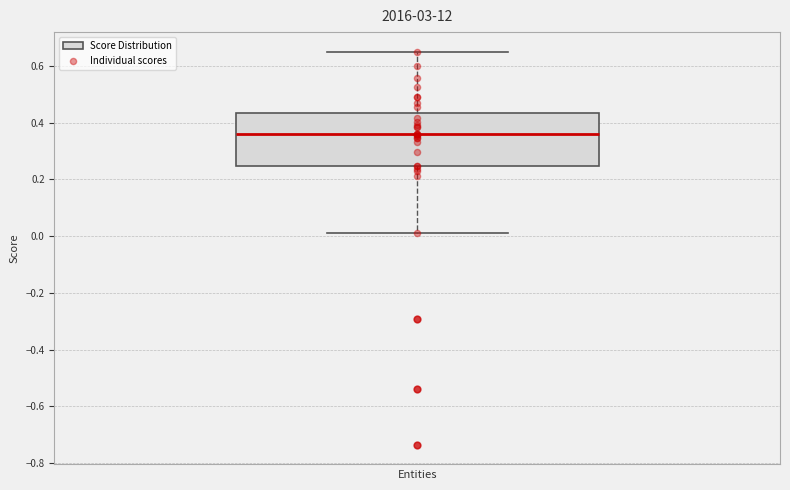

Read this box plot against the y-axis: the position of the median line, the range covered by the box, and the ends of both whiskers. The values are not printed on the chart, so give them approximately, as read against the axis.

median 0.36, box 0.24 to 0.44, whiskers 0.02 to 0.64